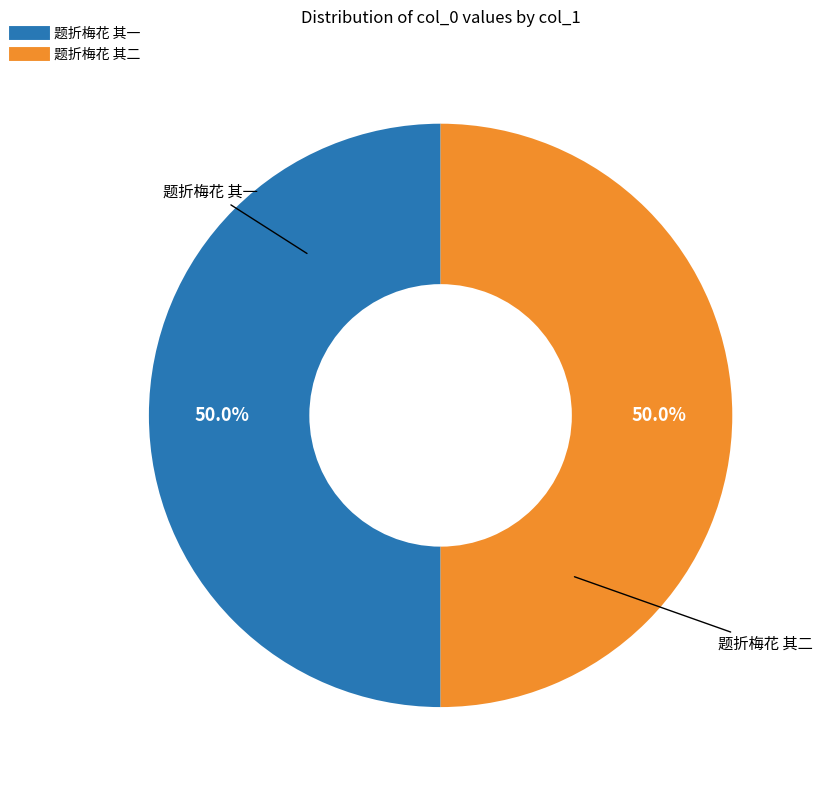

How much of the chart is everything except 题折梅花 其一?

50.0%